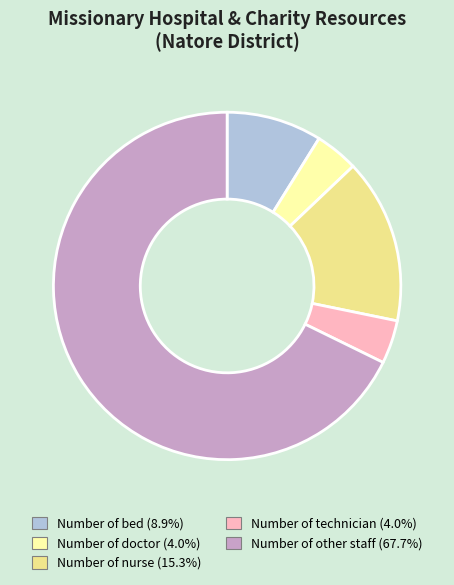

Does any single category account for the majority?

Yes